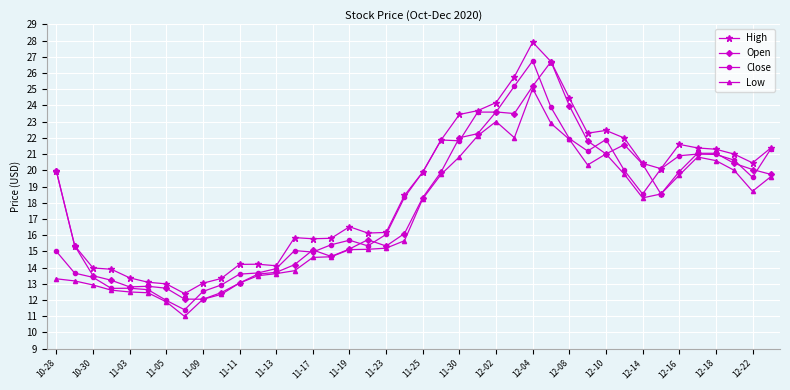

How many lines are shown in the chart?

4